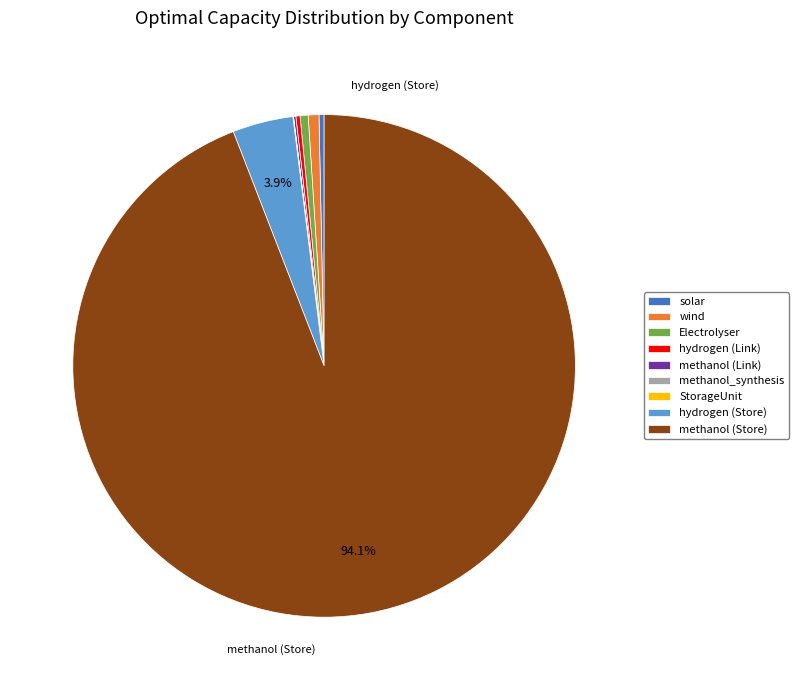

Does methanol (Store) represent more than half of the total?

Yes